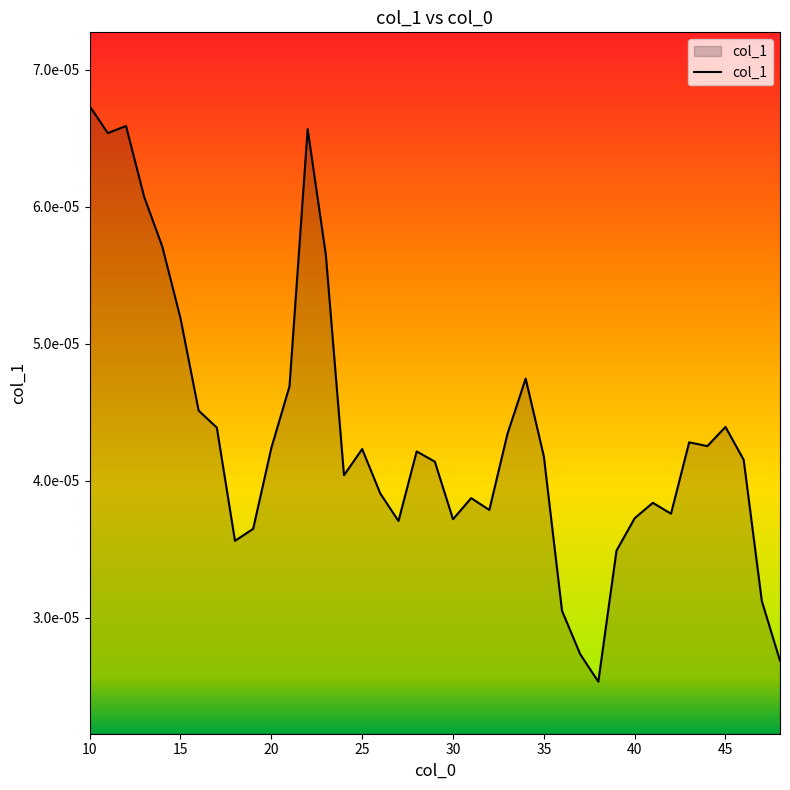

List the labels in order of value, smallest first.

38, 48, 37, 36, 47, 39, 18, 19, 27, 30, 40, 42, 32, 41, 31, 26, 24, 29, 46, 35, 28, 25, 20, 44, 43, 33, 17, 45, 16, 21, 34, 15, 23, 14, 13, 11, 22, 12, 10